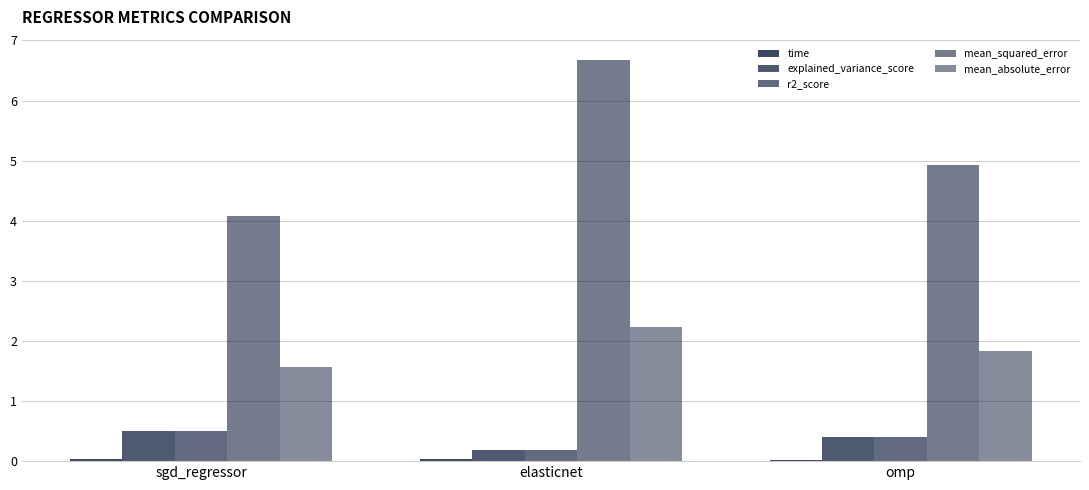

Which series has the widest spread of values?

mean_squared_error